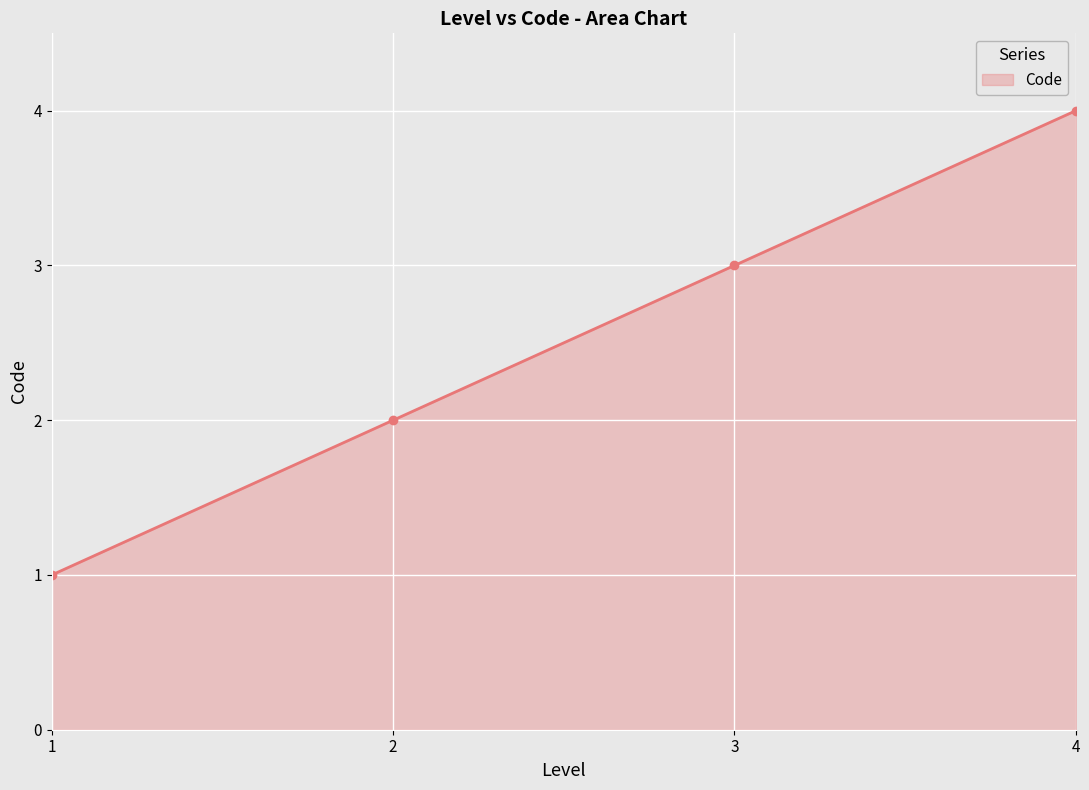

True or false: there are more than 1 points higher than both neighbors.

False